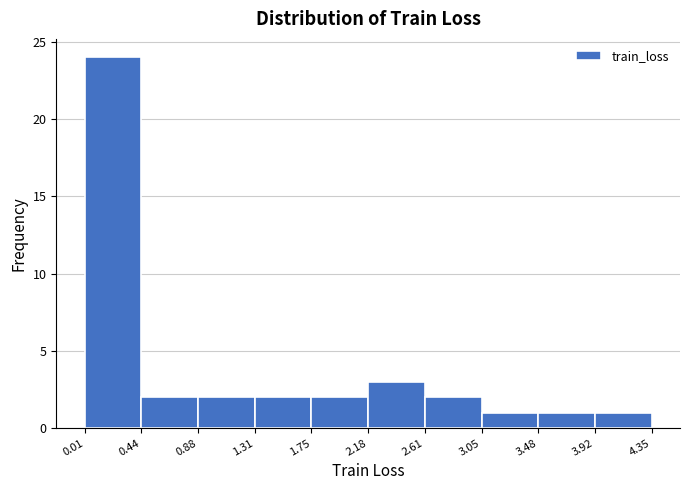

Over which range of the x-axis is the bar tallest?

0.01 to 0.44